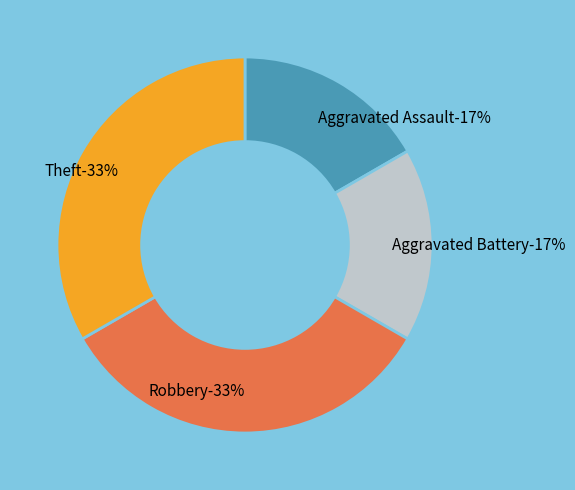

Count the number of slices in the pie.

4